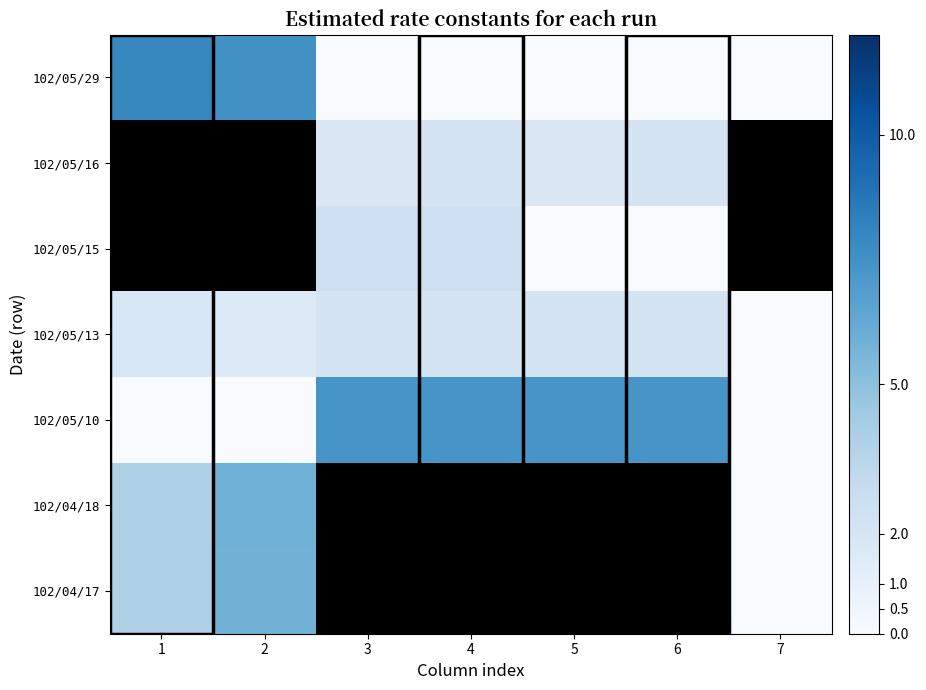

How many series are shown in this chart?

7